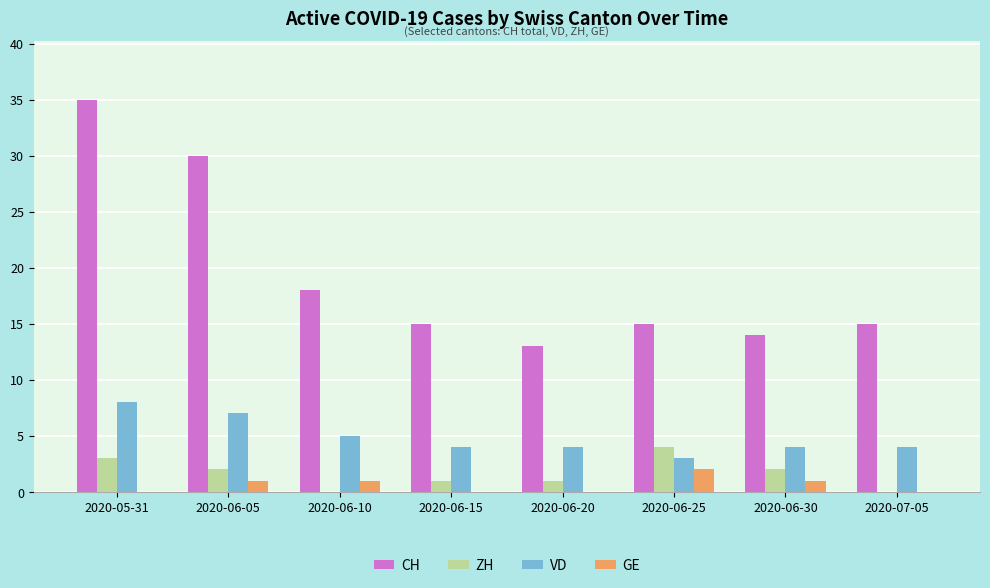

Is the value of GE at 2020-06-05 greater than the value of VD at 2020-06-10?

No